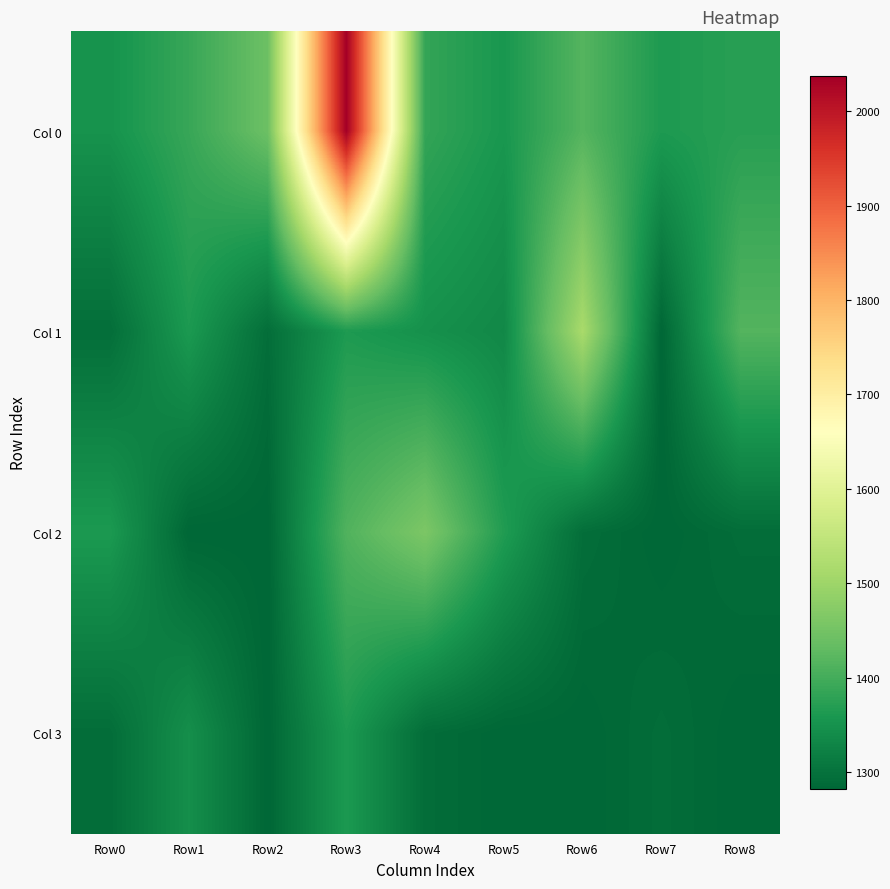

Which label corresponds to the smallest value in the chart?

Row7